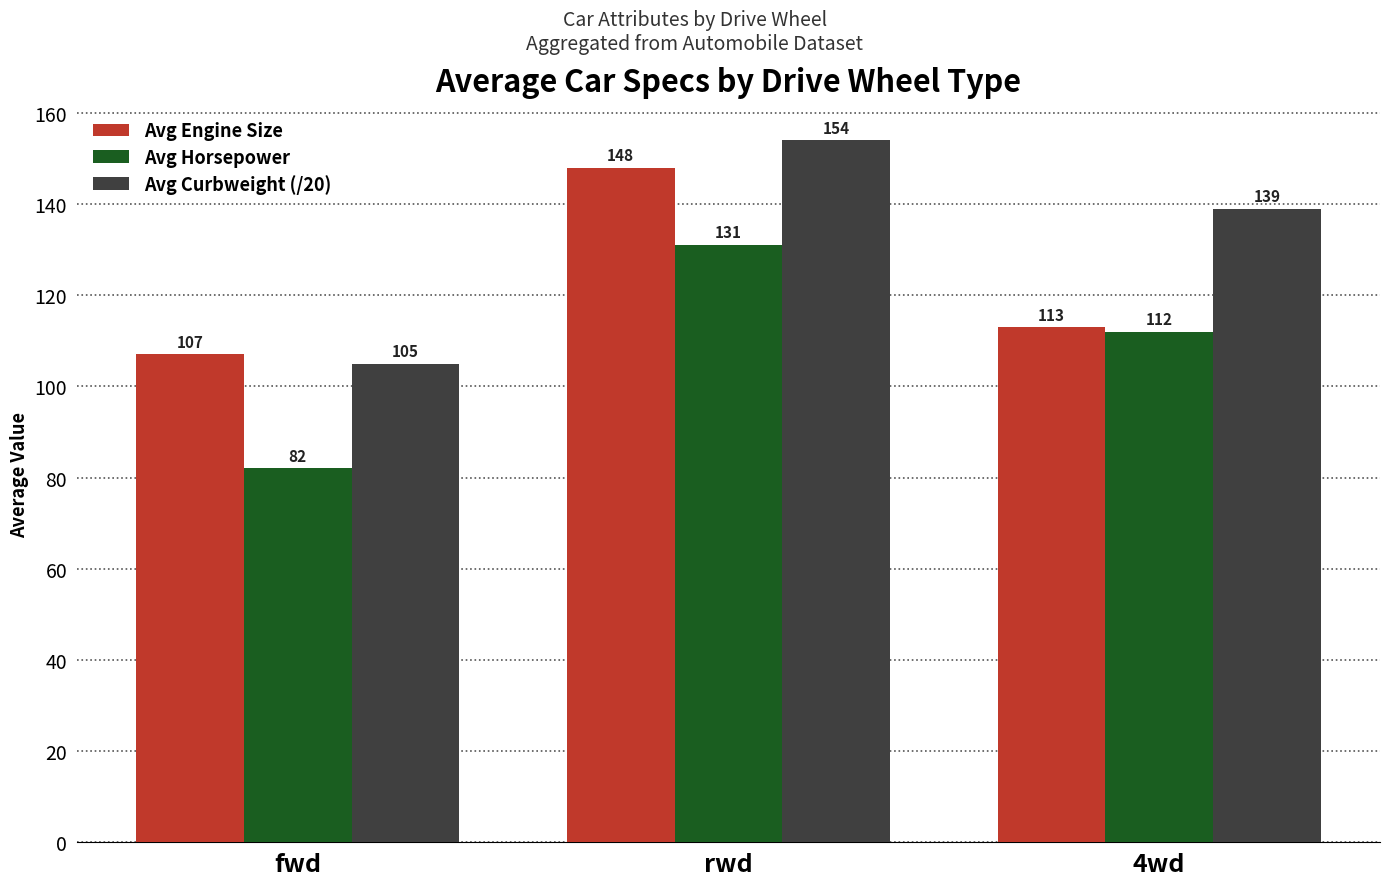

The Avg Horsepower series shows 70 at 4wd. True or false?

False